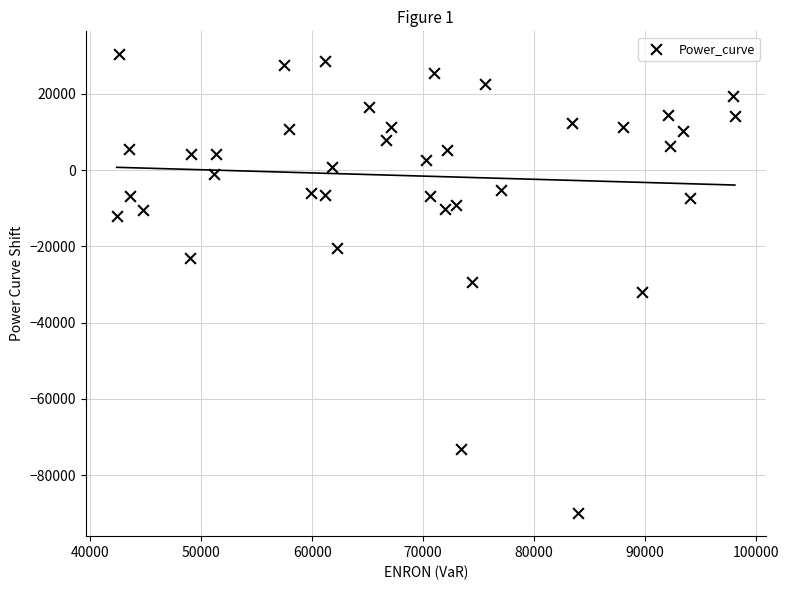

What is the range of X values (max minus min)?

55738.0